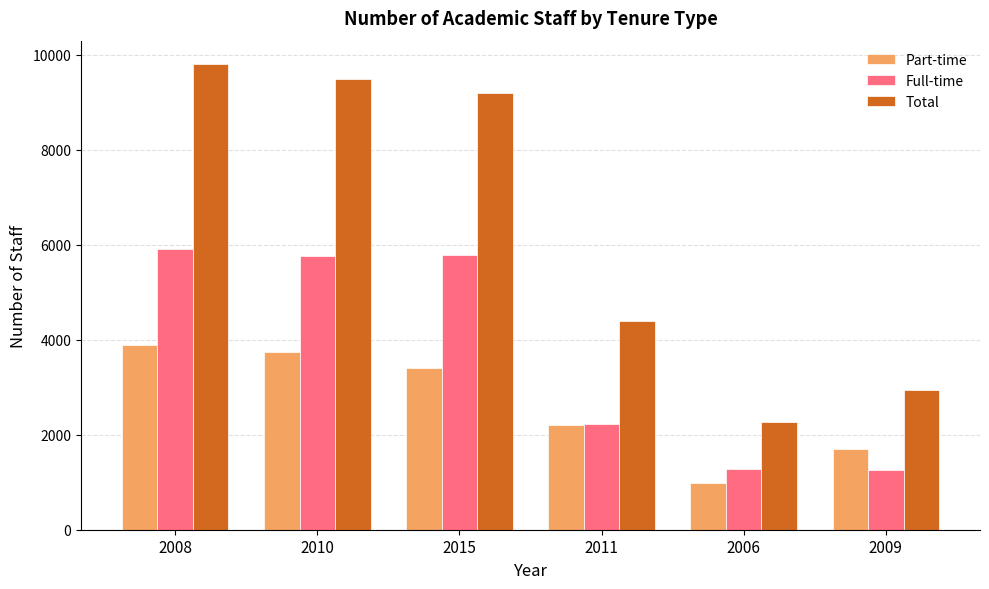

How many groups of bars are there?

6